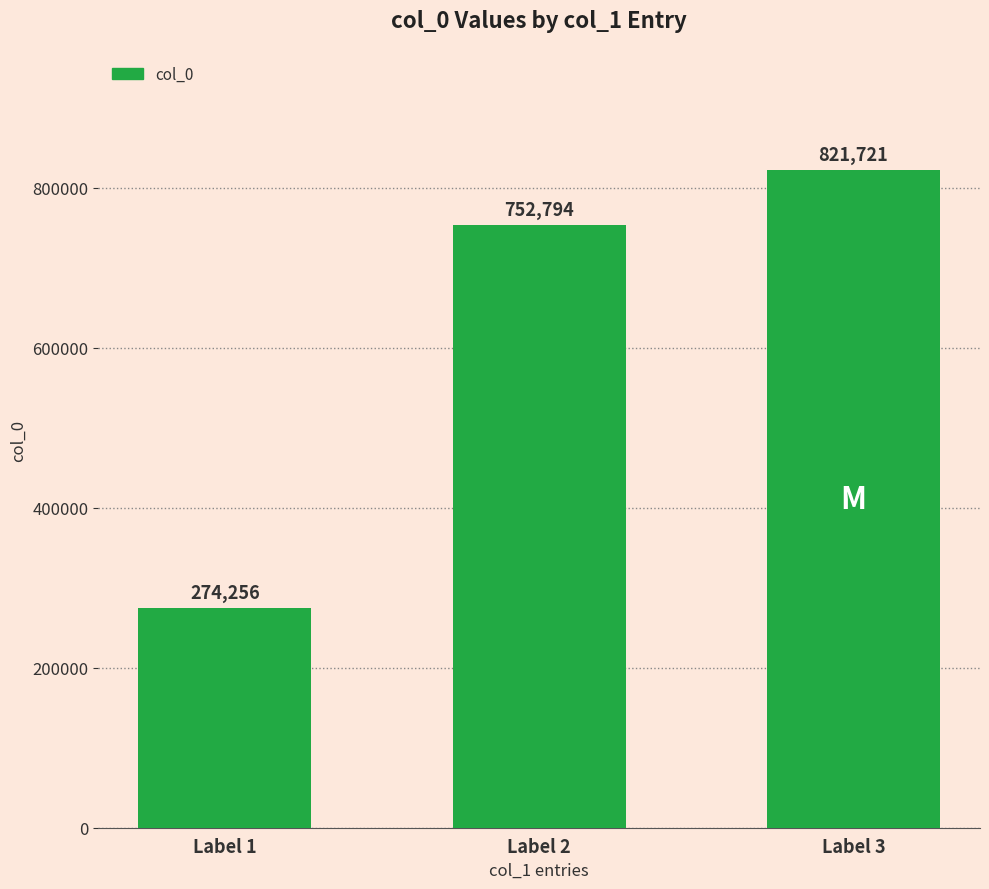

Reading left to right, list all the values displayed in this chart.

274256	752794	821721